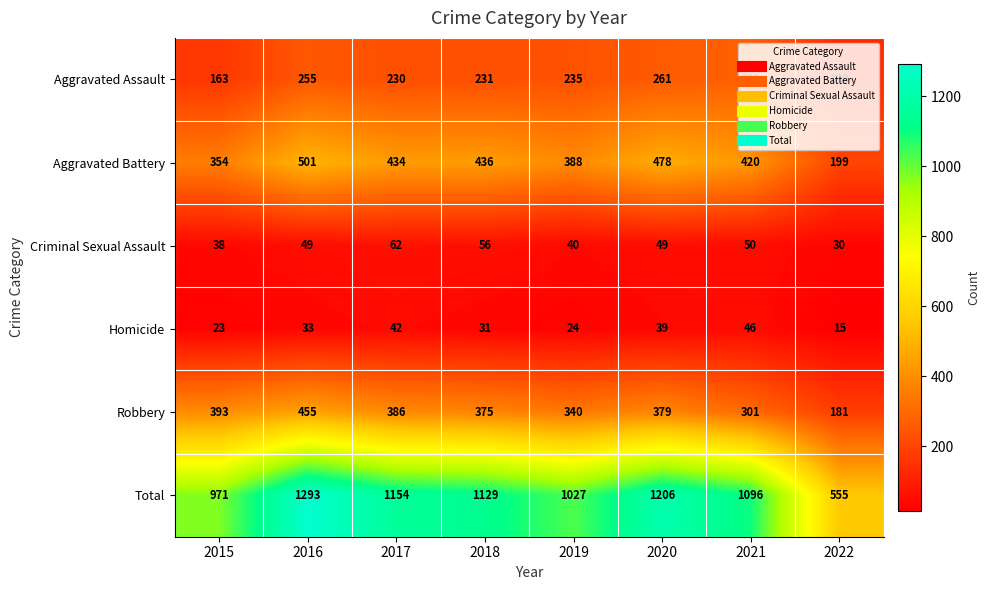

At 2022, list the series in order from largest to smallest.

Total, Aggravated Battery, Robbery, Aggravated Assault, Criminal Sexual Assault, Homicide